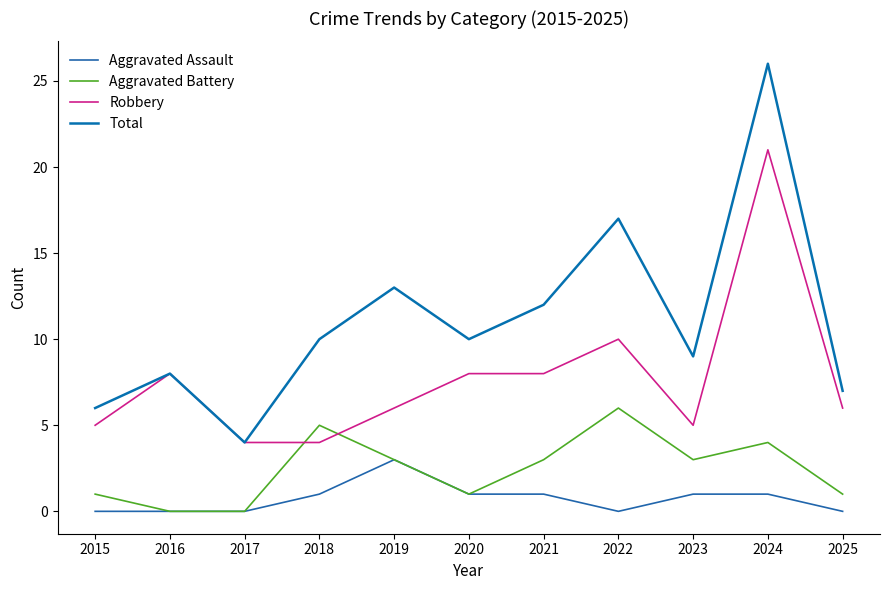

True or false: Aggravated Assault and Aggravated Battery intersect in this chart.

False